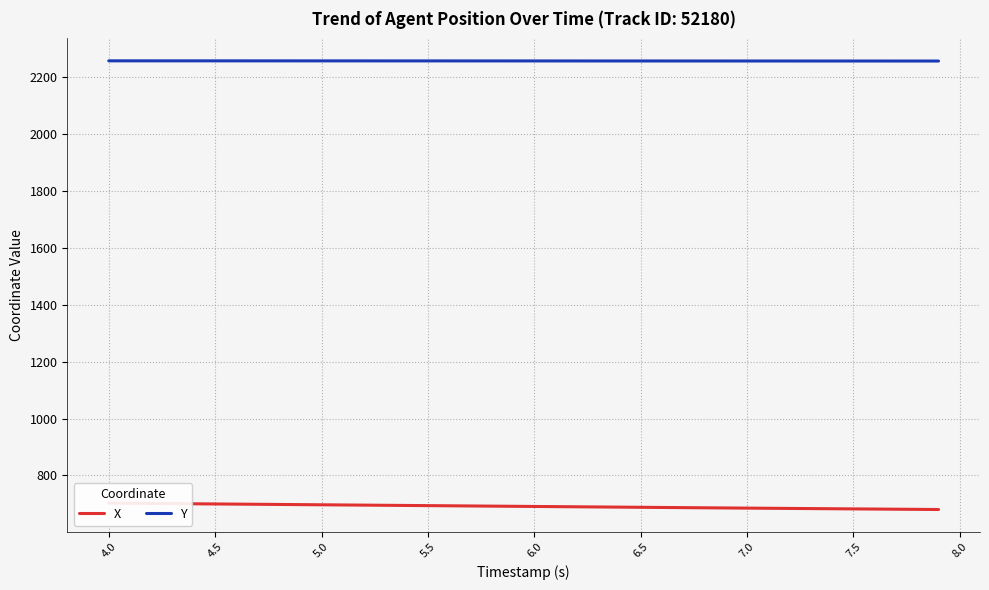

What is the lowest value of the Y series?

2255.7